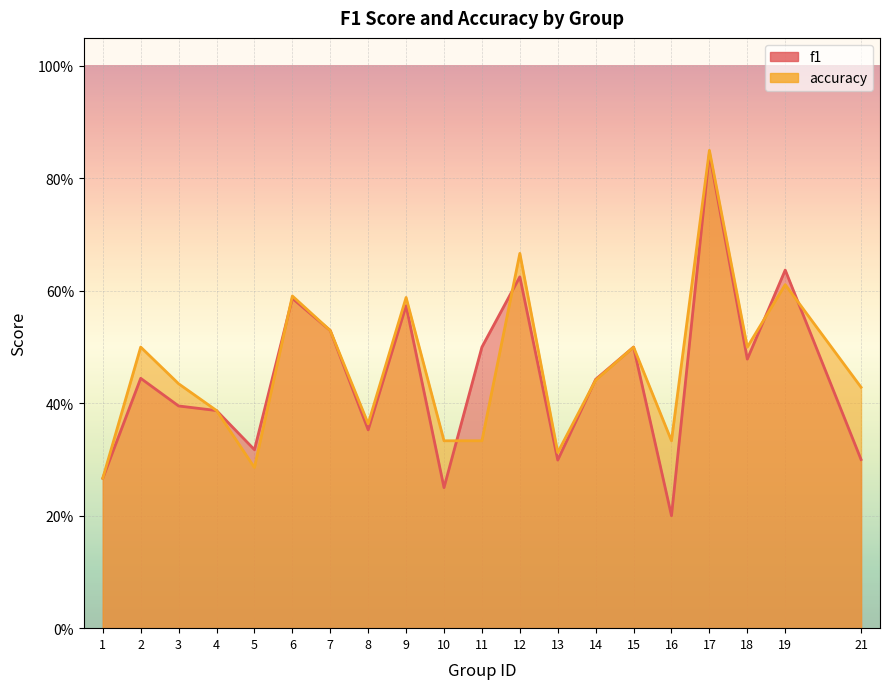

List the series in order of their peak value, lowest first.

f1, accuracy